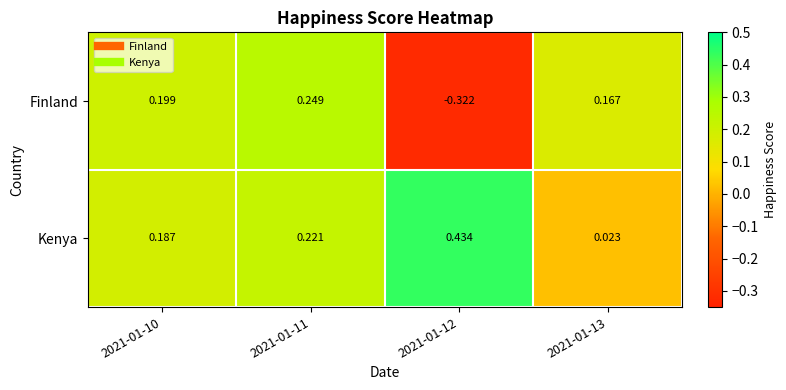

At how many categories does at least one series exceed 0?

4